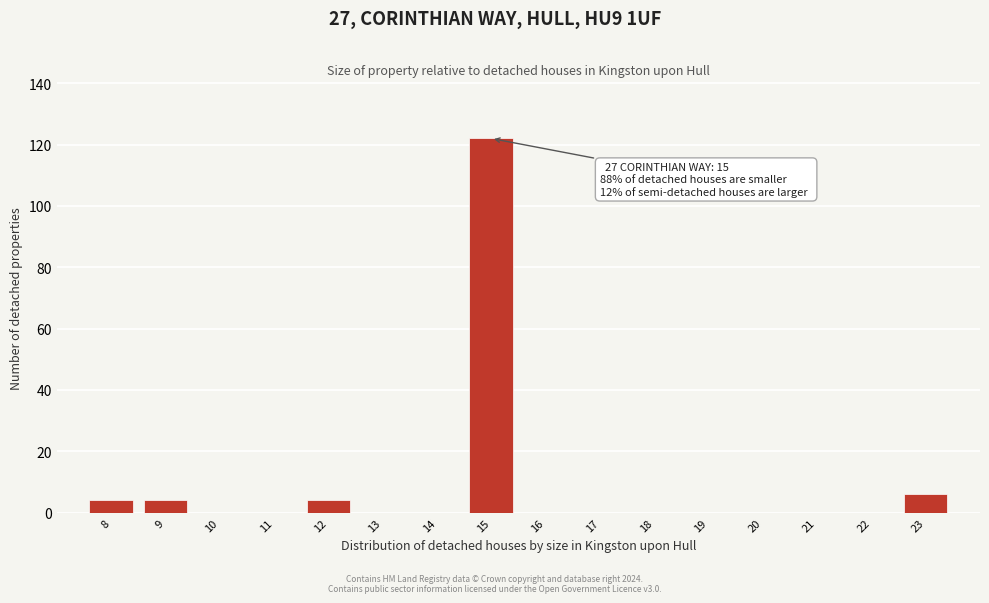

Reading left to right, what are all the values shown in this chart?

8=4	9=4	10=0	11=0	12=4	13=0	14=0	15=122	16=0	17=0	18=0	19=0	20=0	21=0	22=0	23=6